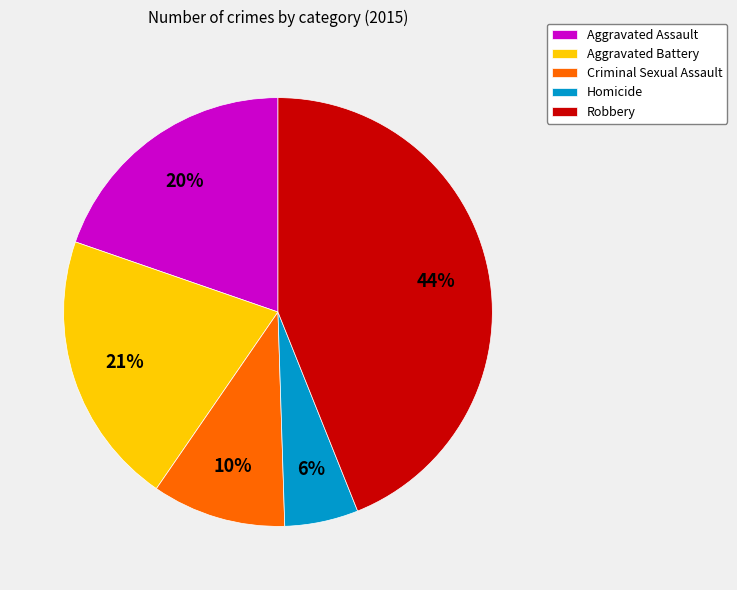

Count the number of slices in the pie.

5